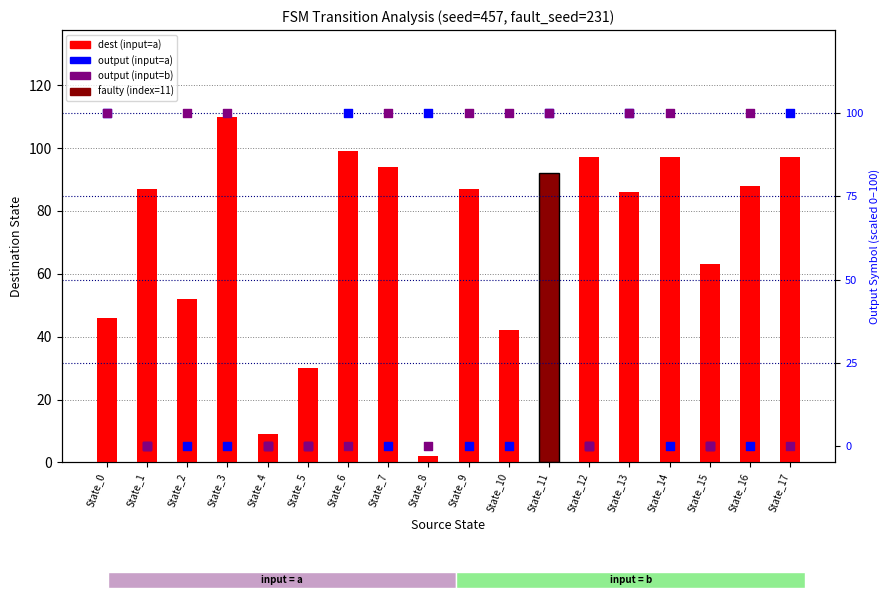

At how many categories does at least one series exceed 92?

14